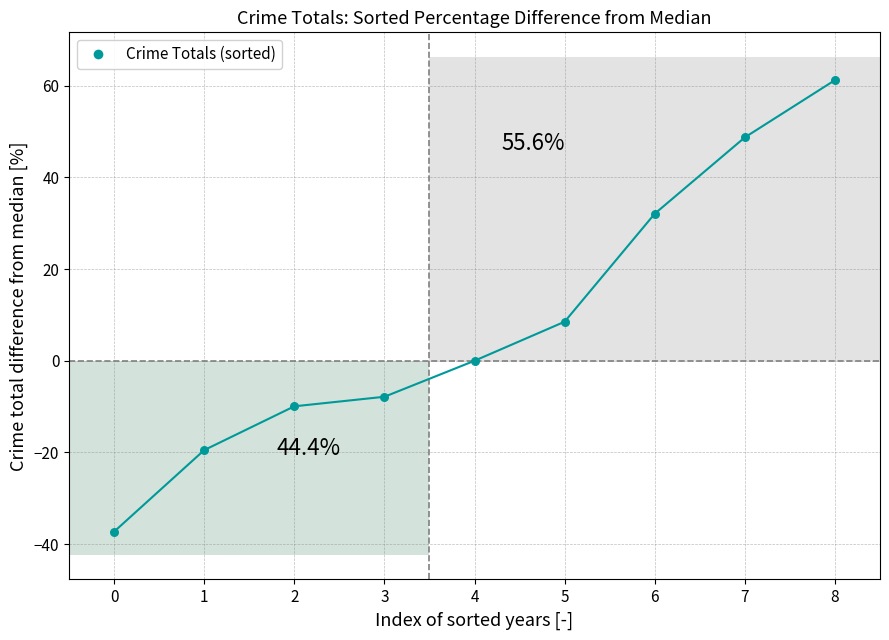

What is the average Y value?

8.4